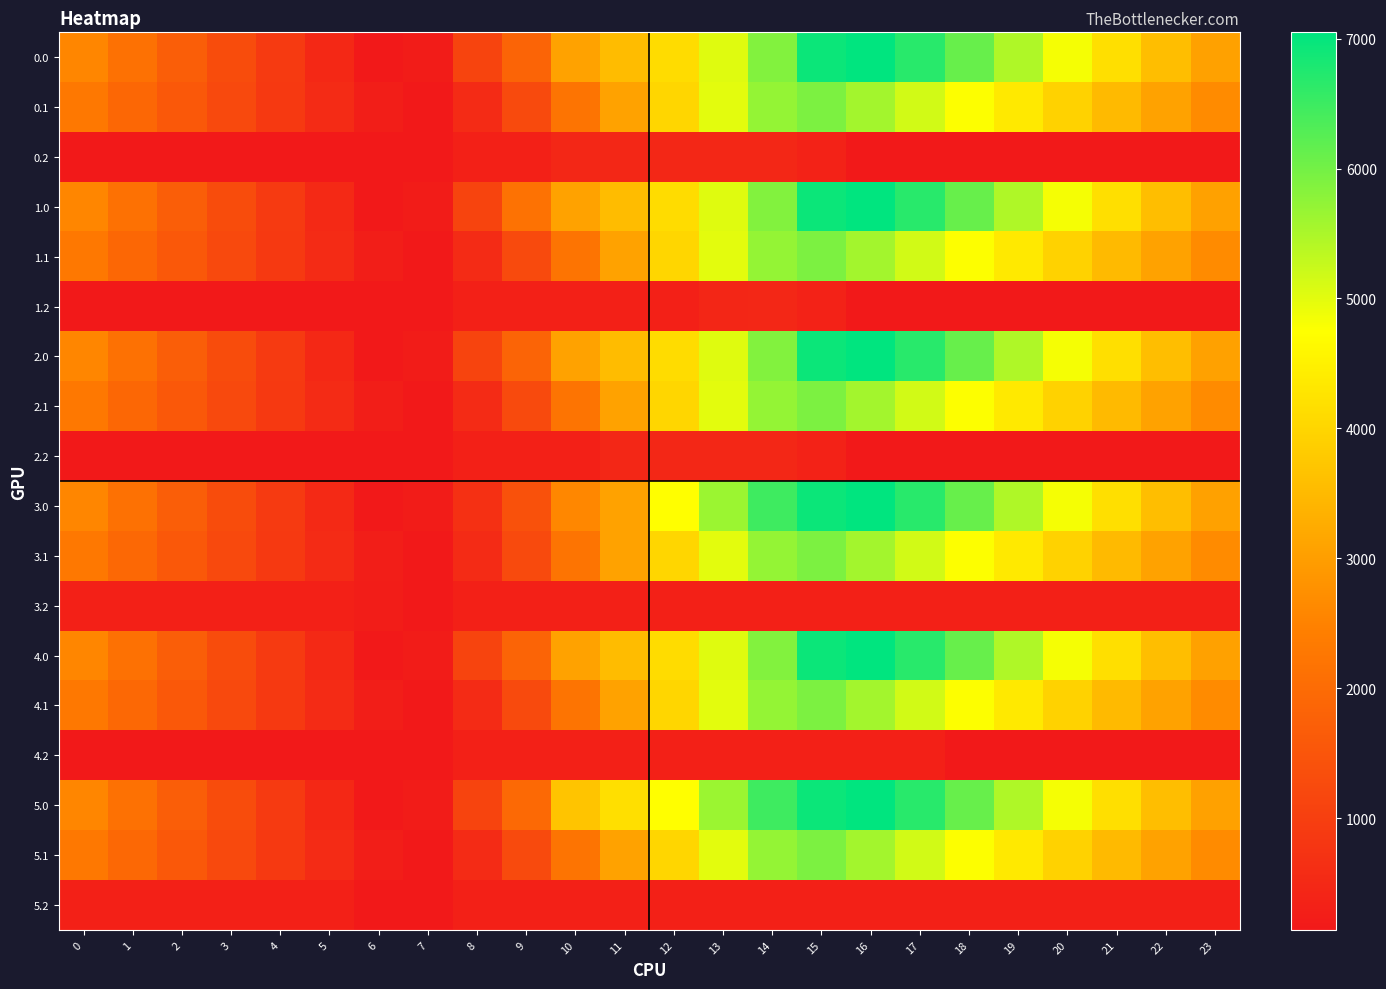

What is the total value across all series at 10?

33742.2